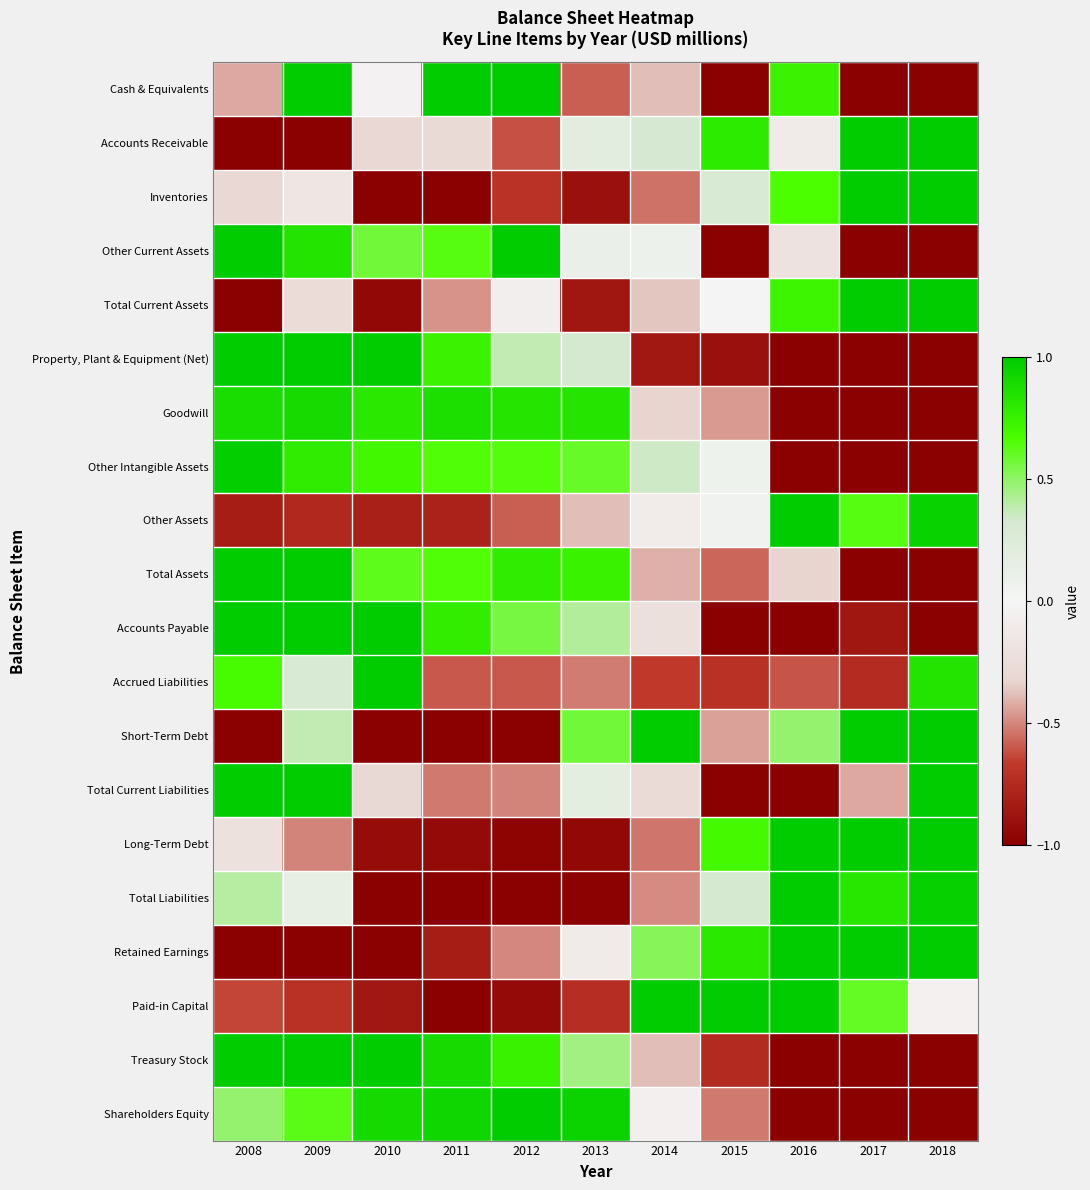

Which series has the largest range (max minus min)?

Cash & Equivalents